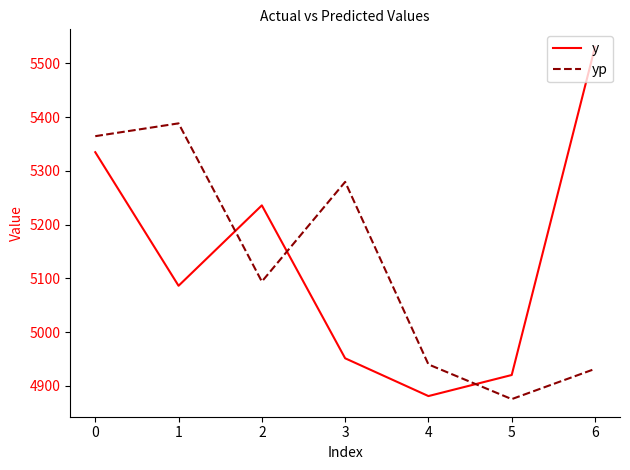

What is the difference between the y values at 5 and 3?

31.1